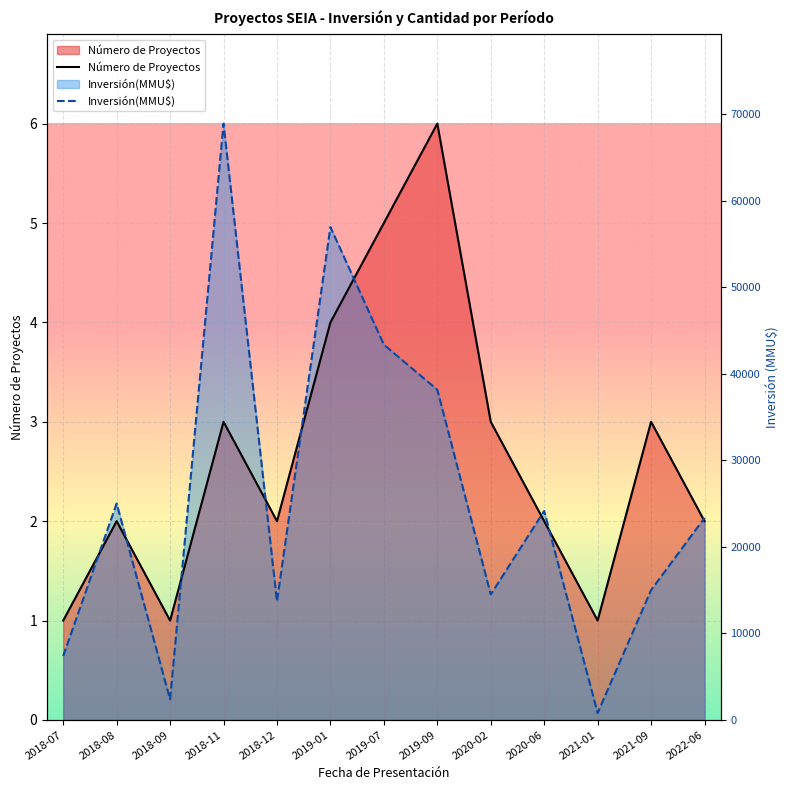

How many interior local peaks does the Número de Proyectos series have?

4